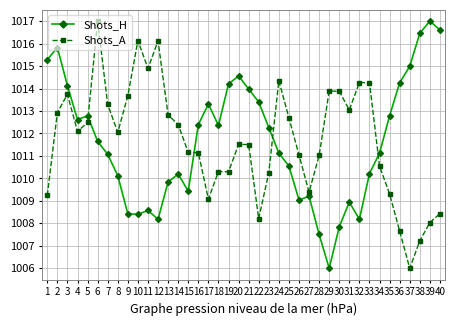

True or false: Shots_H and Shots_A intersect in this chart.

True